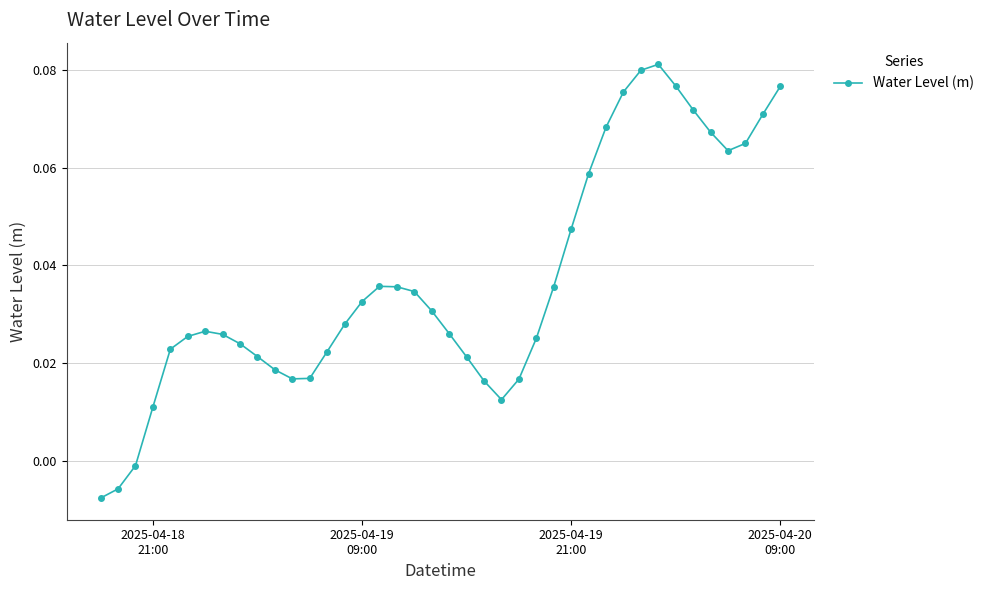

Does the chart have visible grid lines?

Yes